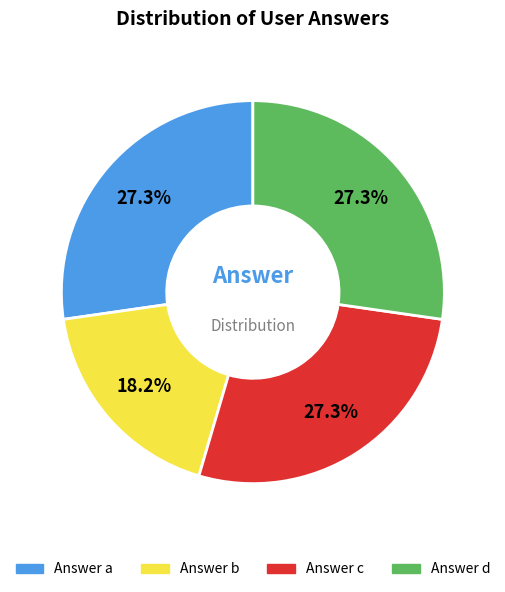

Between Answer c and Answer b, which is larger?

Answer c